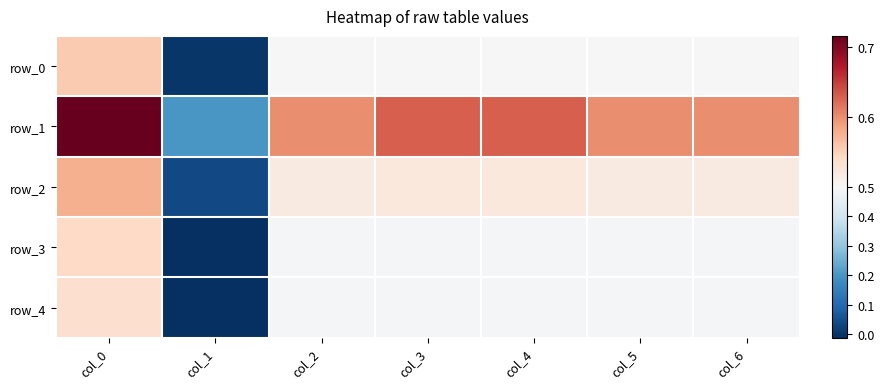

At col_1, list the series in order from largest to smallest.

row_1, row_2, row_0, row_3, row_4